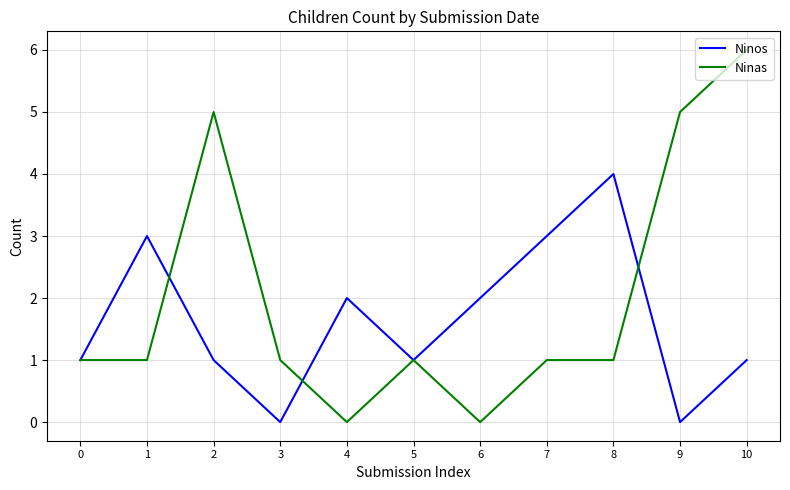

True or false: Ninos has more than 2 interior local peaks.

True